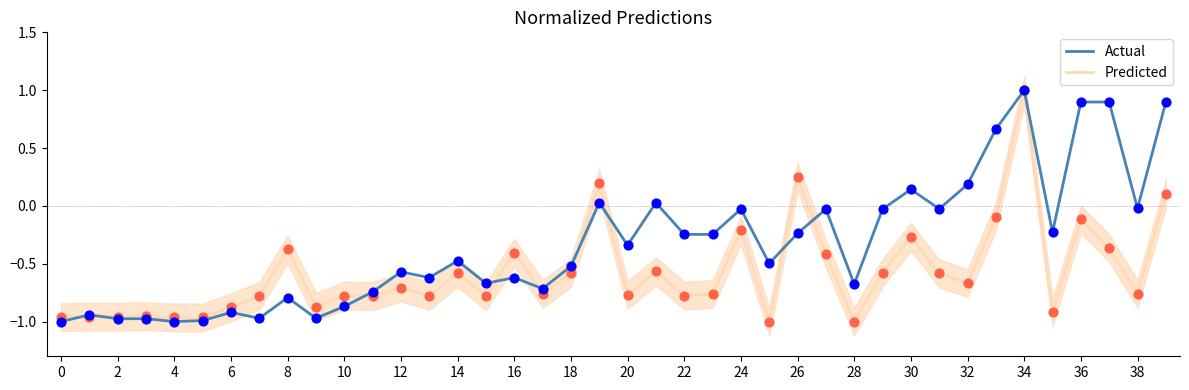

Which series contains the highest Y value?

Predicted